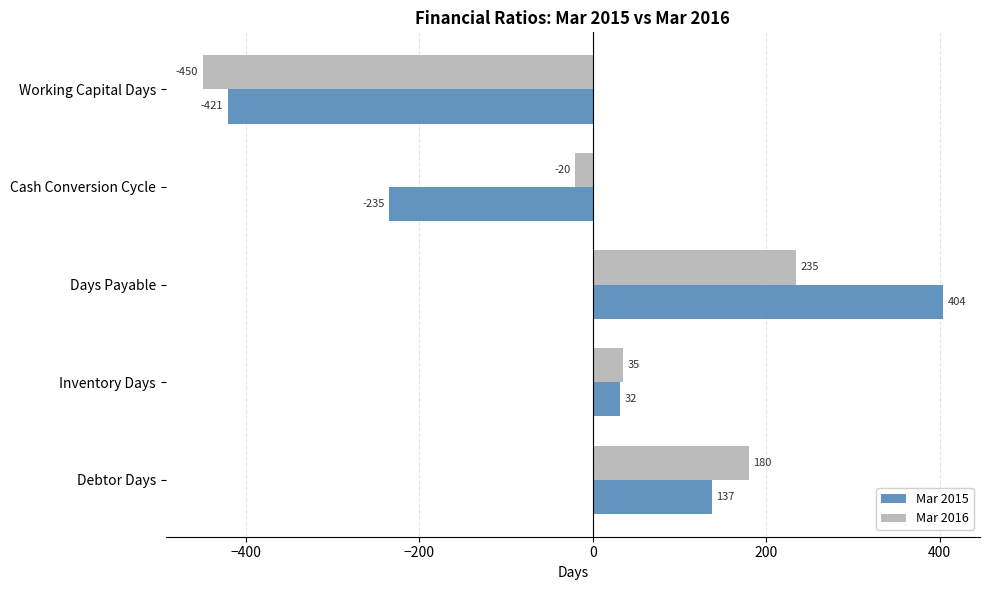

Where is Mar 2015 nearest to the value -8?

Inventory Days